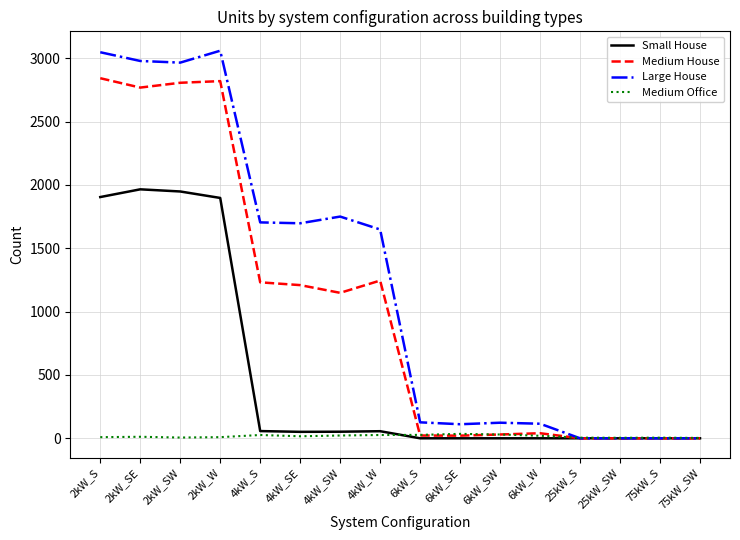

List the series in order of their overall mean, highest first.

Large House, Medium House, Small House, Medium Office